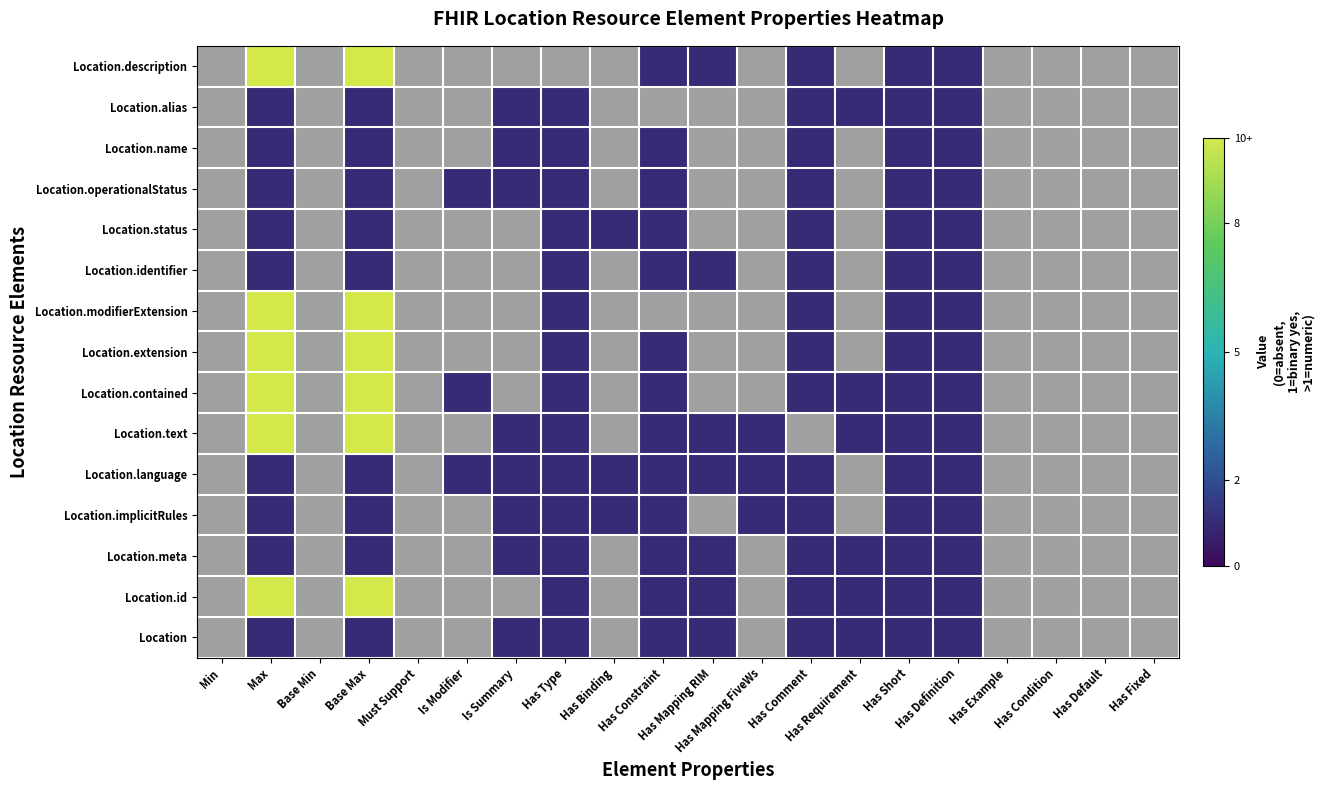

The value of Location.modifierExtension at Has Default is -3. True or false?

False